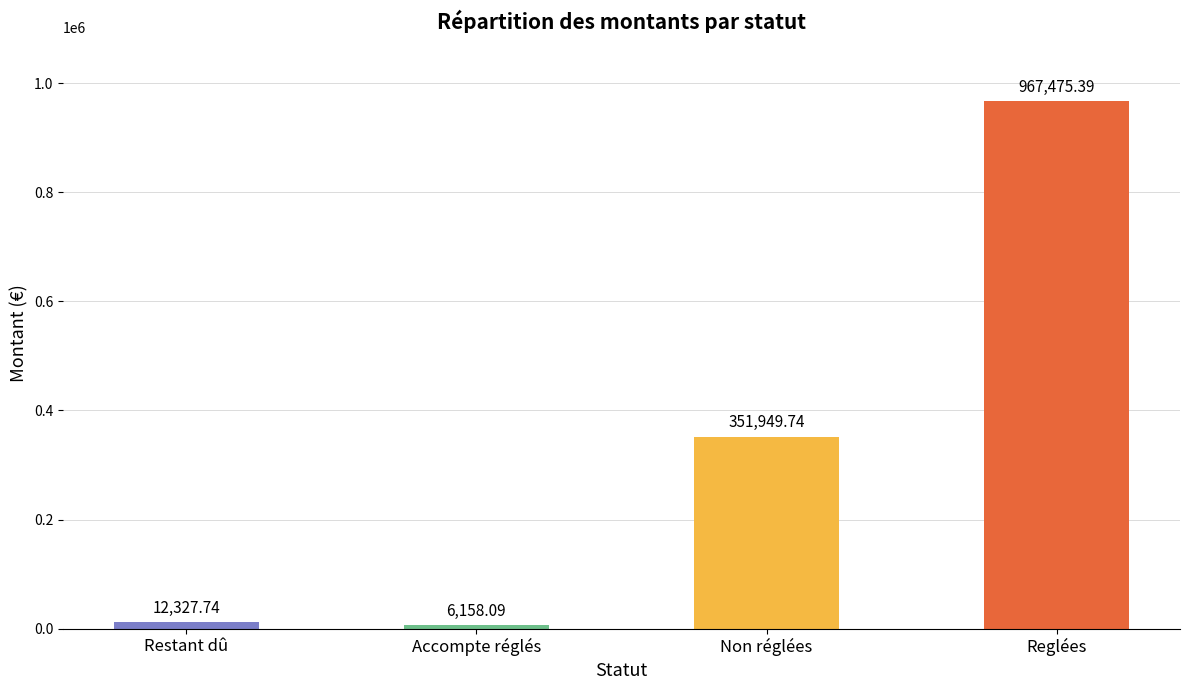

What is the difference between the maximum and minimum values?

961317.3